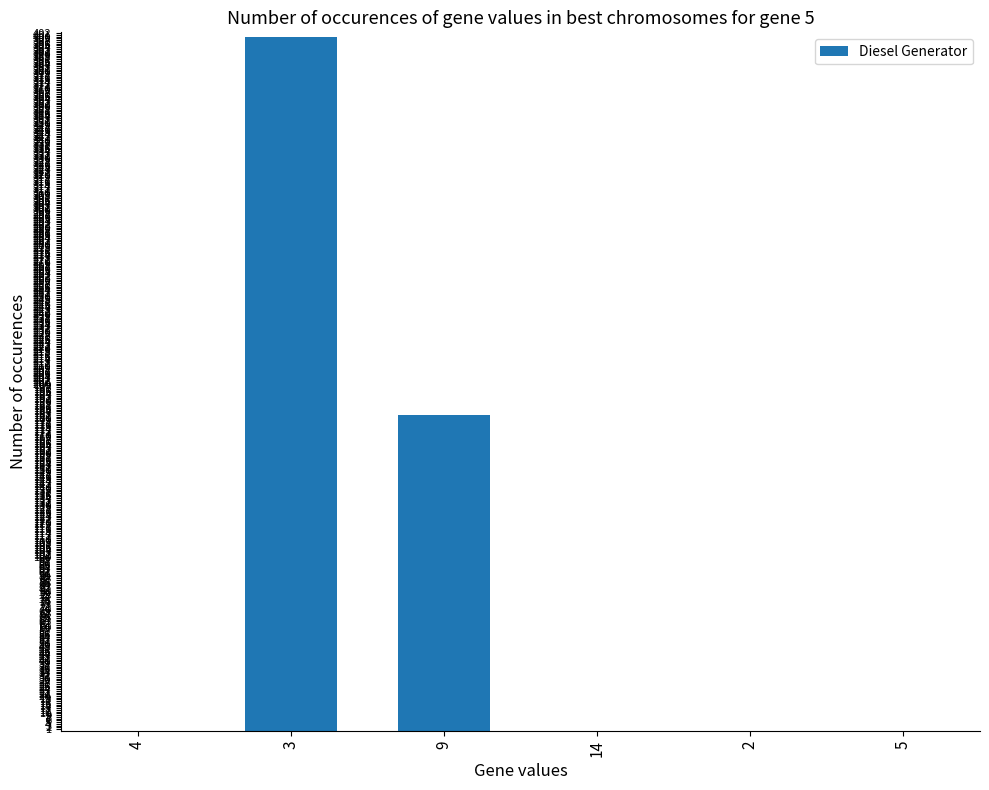

The value at 5 is 0. True or false?

True